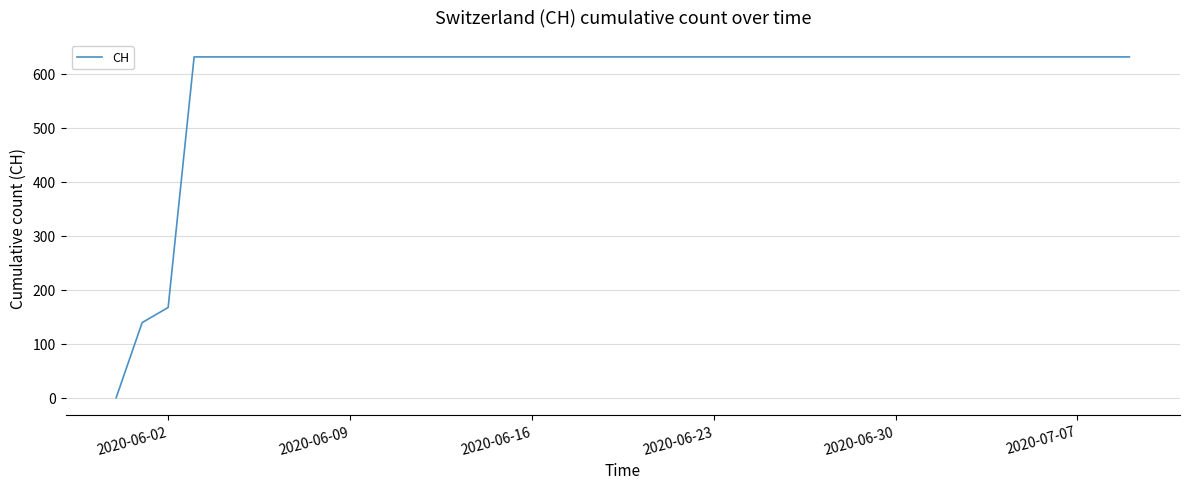

What is the difference between the maximum and minimum values?

631